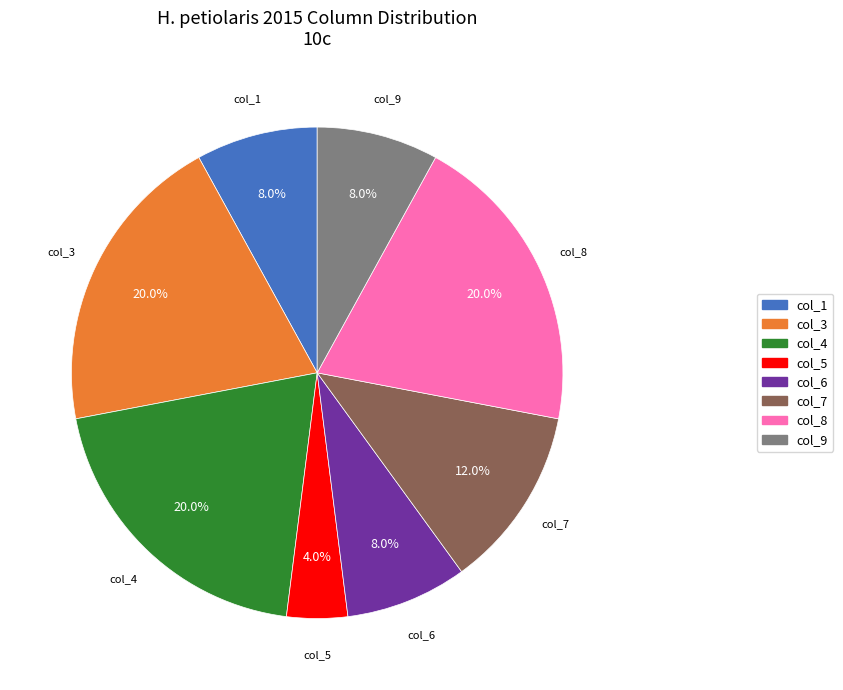

Between col_6 and col_7, which is larger?

col_7